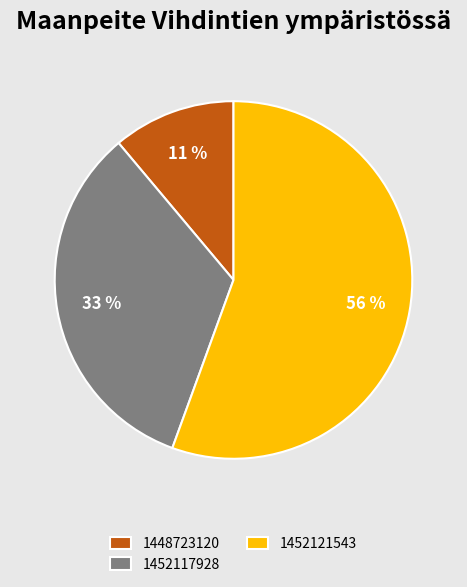

Rank the categories by value from highest to lowest.

1452121543, 1452117928, 1448723120